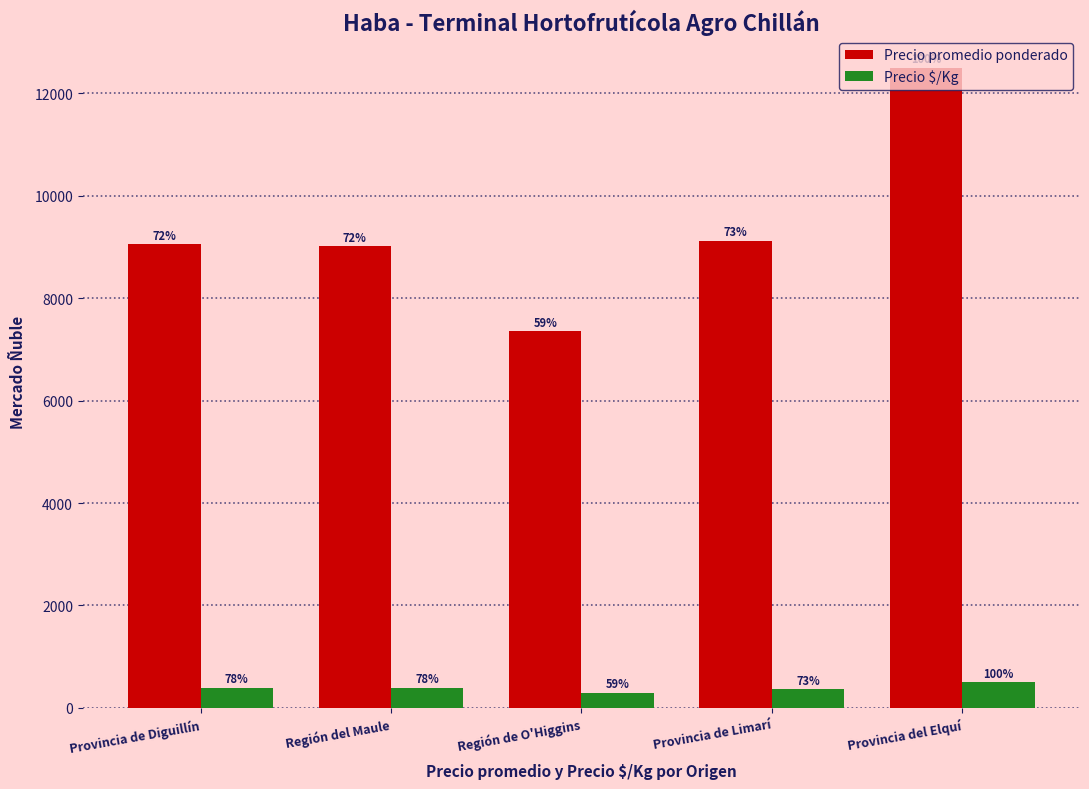

What are all the series names shown in the legend?

Precio promedio ponderado, Precio $/Kg